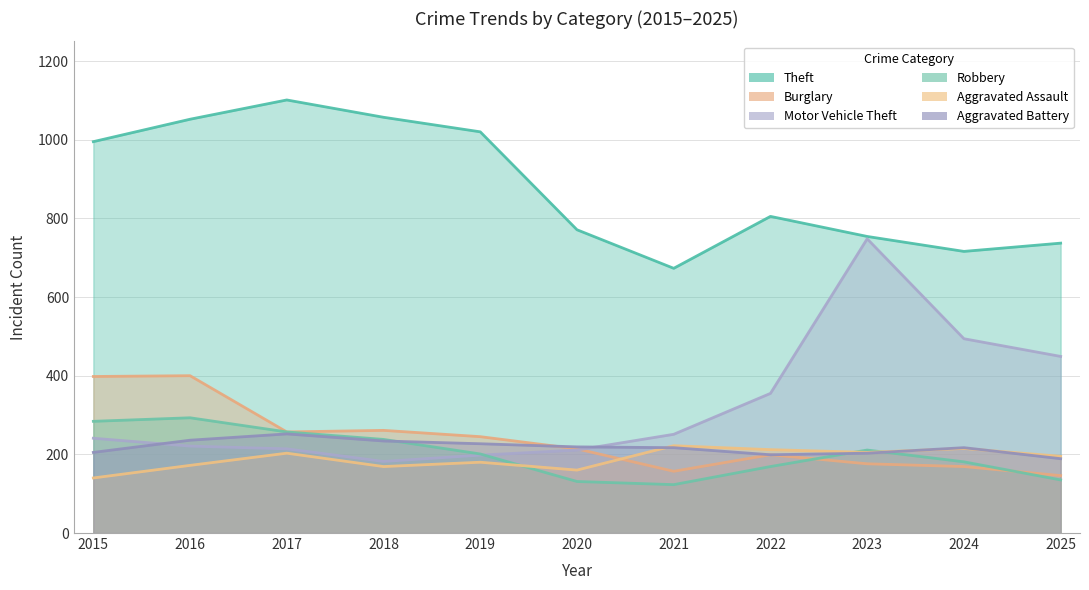

The value of Aggravated Battery at 2025 is 81. True or false?

False